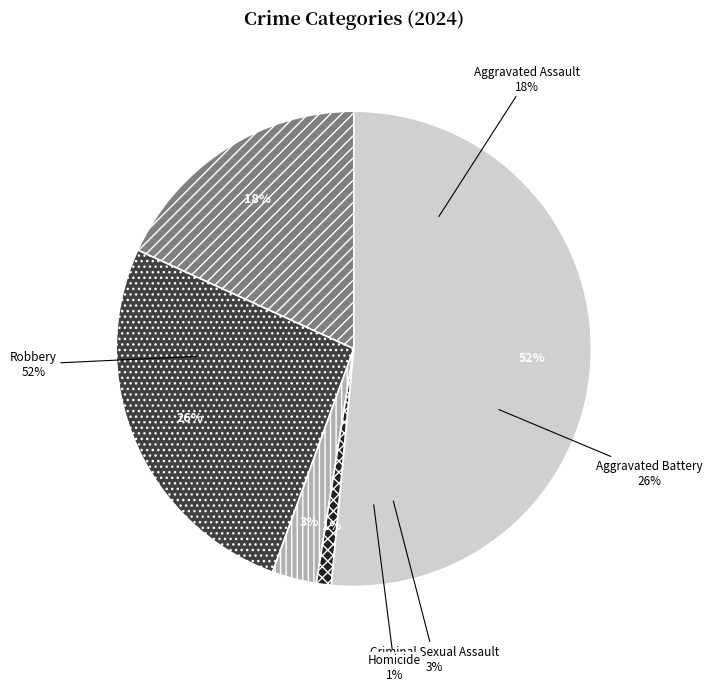

True or false: Aggravated Battery accounts for 20% of the total.

False